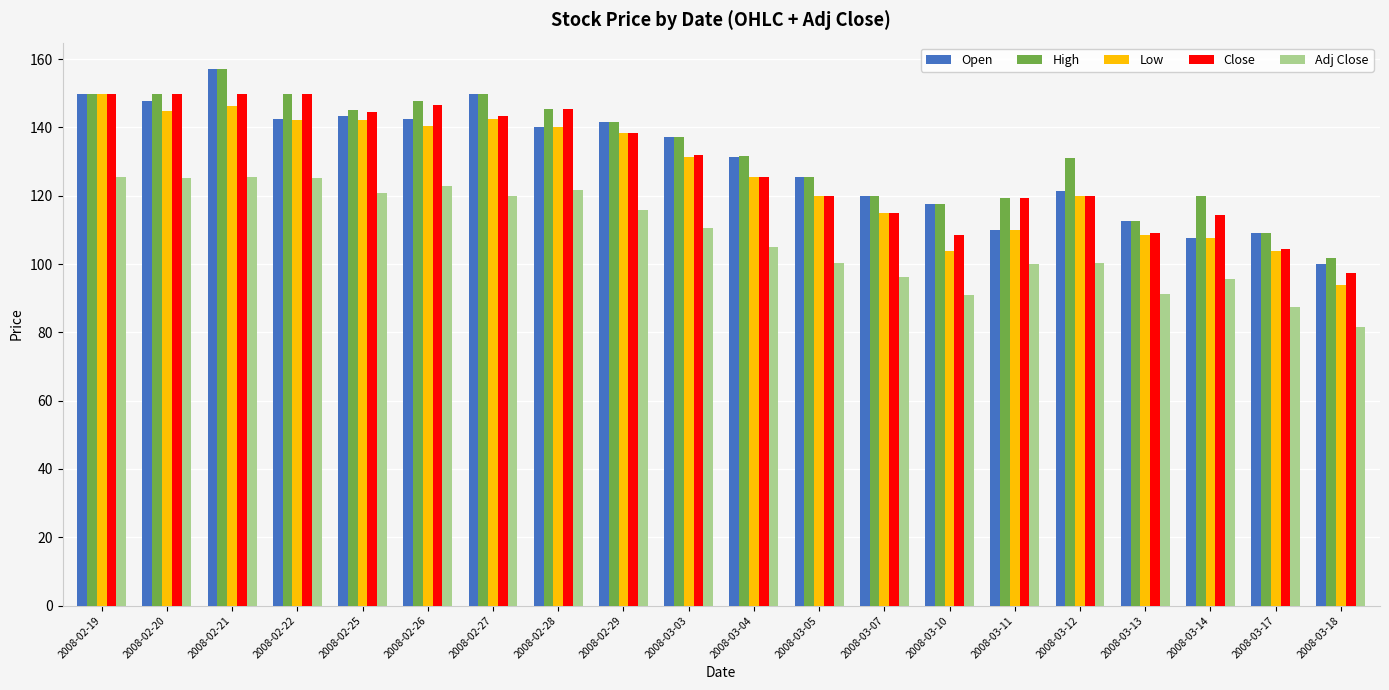

Is the value of Open at 2008-02-26 greater than the value of Close at 2008-03-04?

Yes